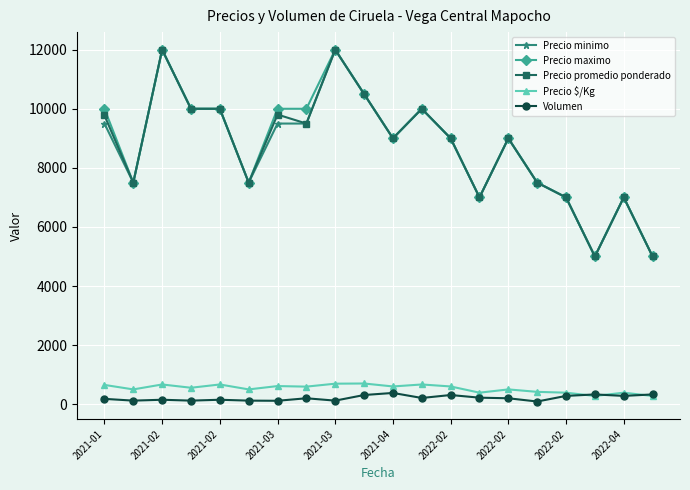

True or false: Precio $/Kg and Precio minimo intersect in this chart.

False